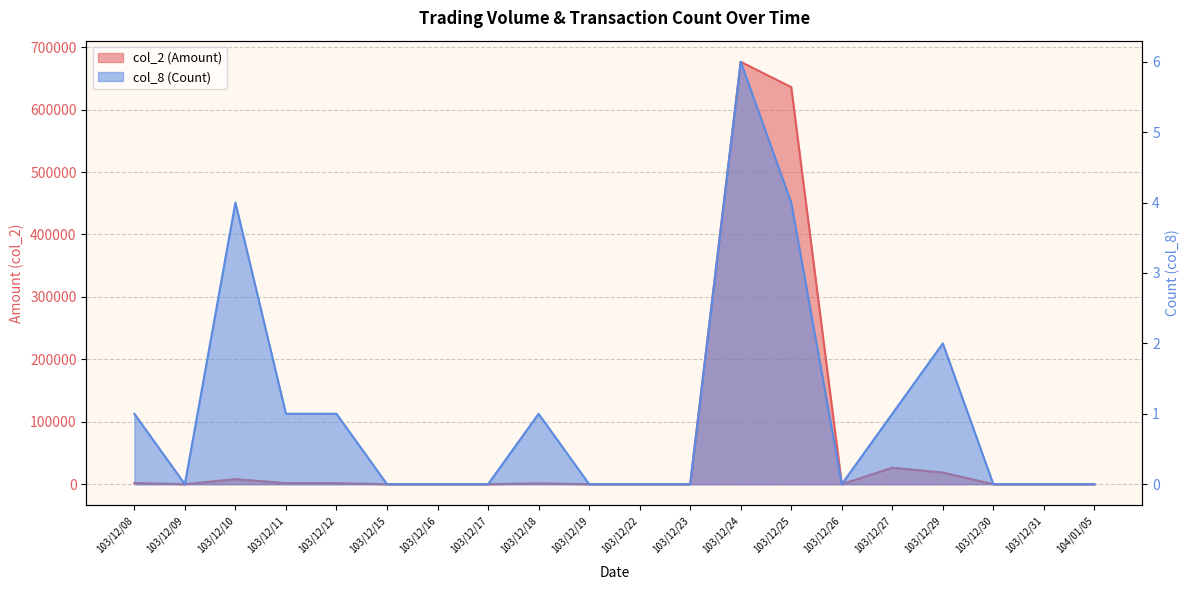

Rank the categories by col_8 (Count) value from lowest to highest.

103/12/09, 103/12/15, 103/12/16, 103/12/17, 103/12/19, 103/12/22, 103/12/23, 103/12/26, 103/12/30, 103/12/31, 104/01/05, 103/12/08, 103/12/11, 103/12/12, 103/12/18, 103/12/27, 103/12/29, 103/12/10, 103/12/25, 103/12/24